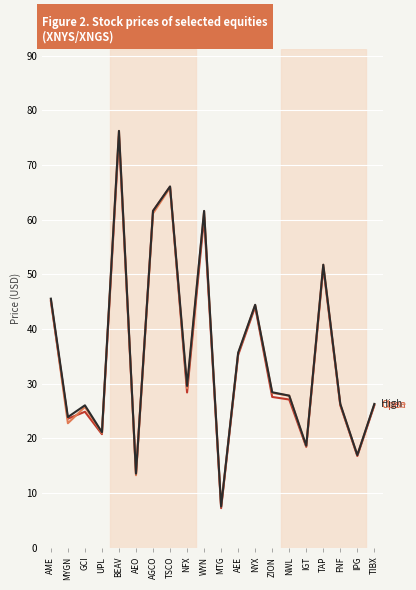

What is the minimum value shown in the chart?

7.2